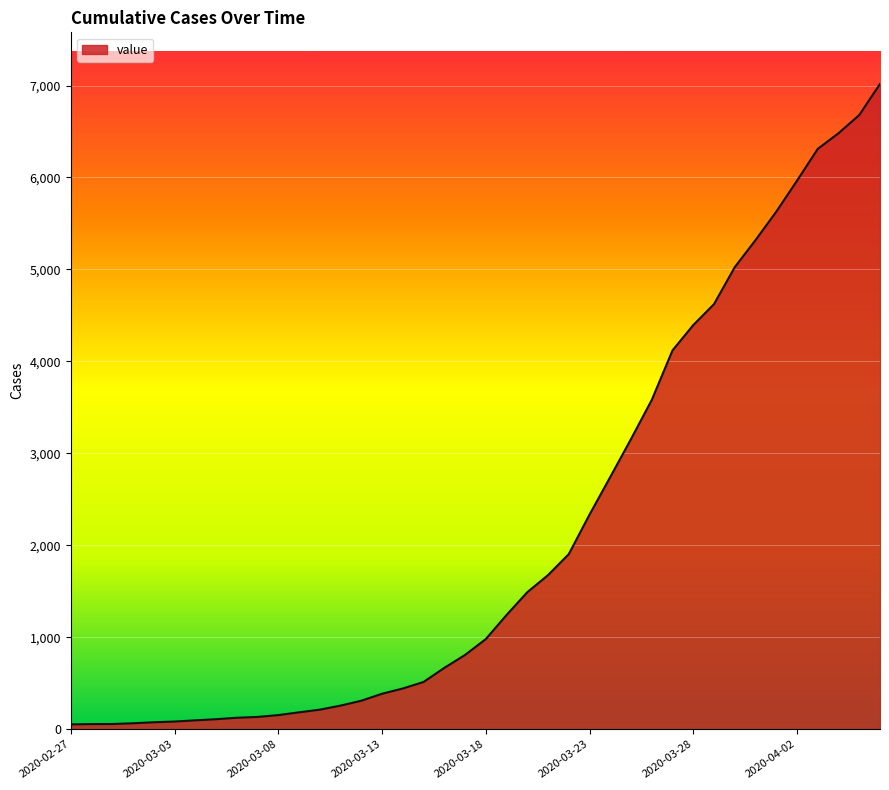

What is the maximum value shown in the chart?

7017